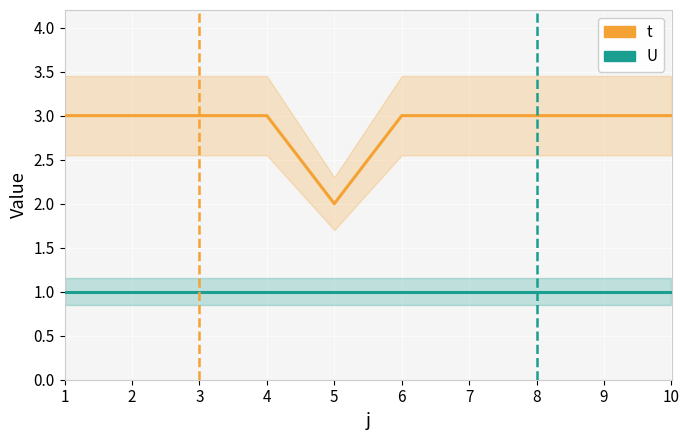

Which category has the highest value across all series?

1